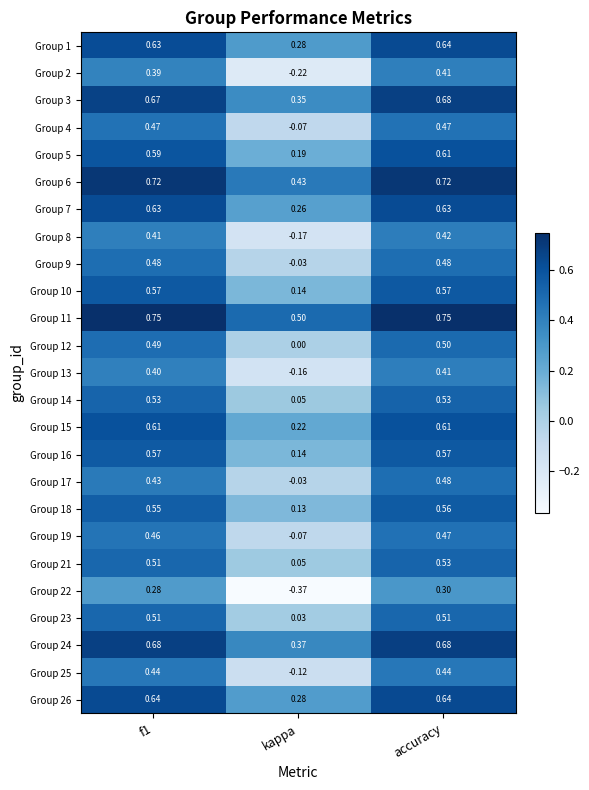

At which category is the sum across all series the highest?

accuracy